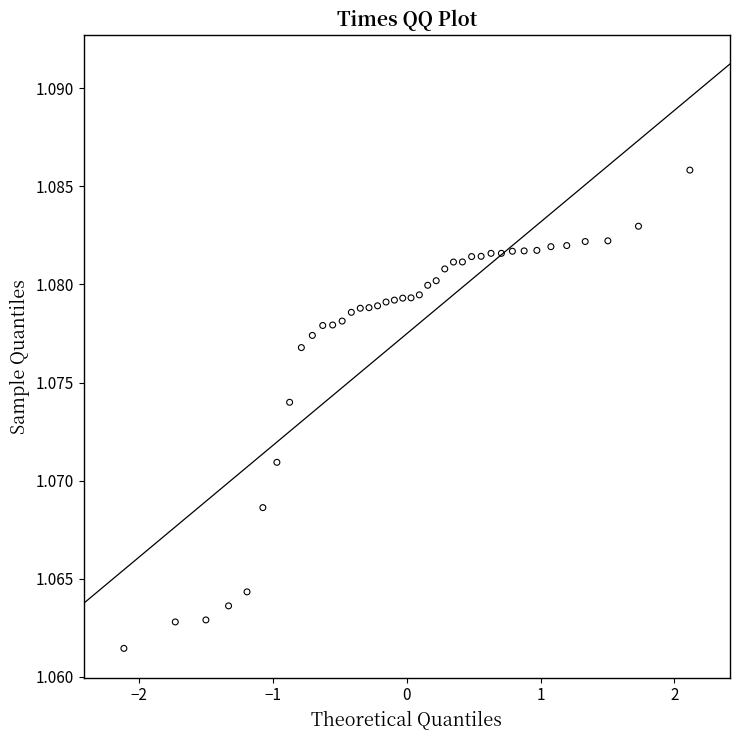

What is the range of X values (max minus min)?

4.2